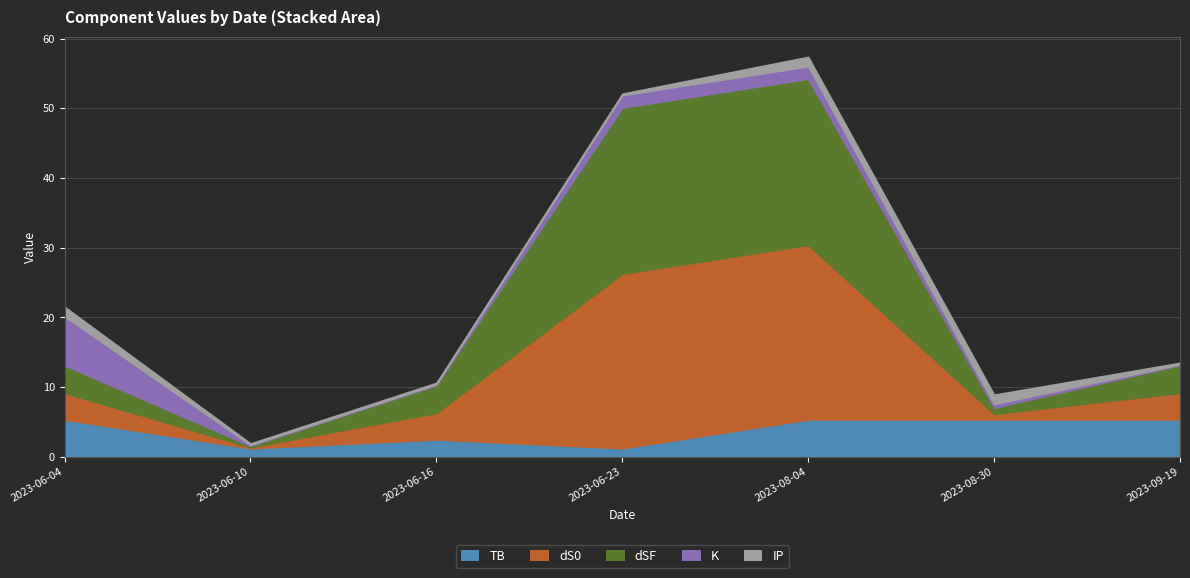

Which series ends up on top after the final intersection of K and dS0?

dS0